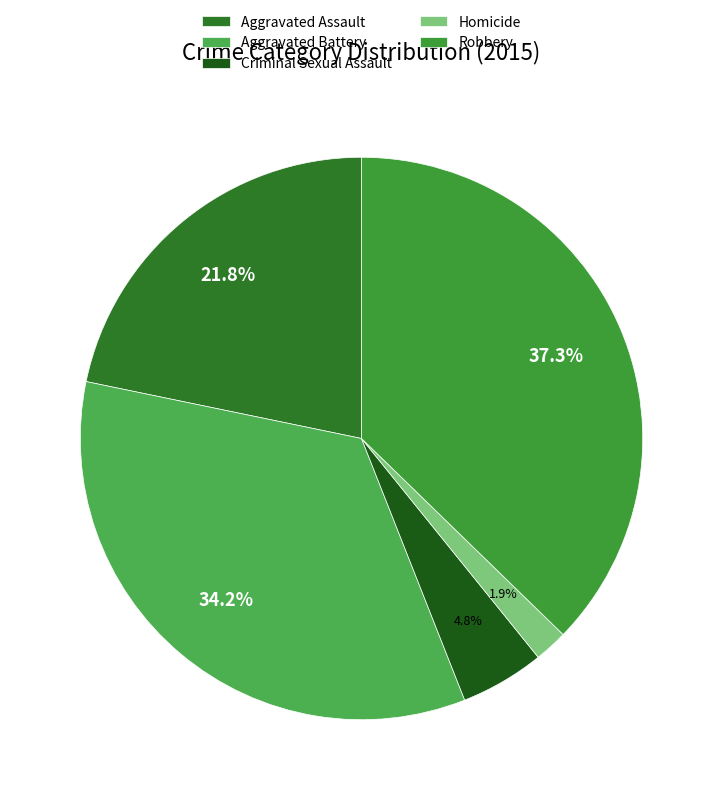

Is it true that Homicide is 2% of the pie?

True